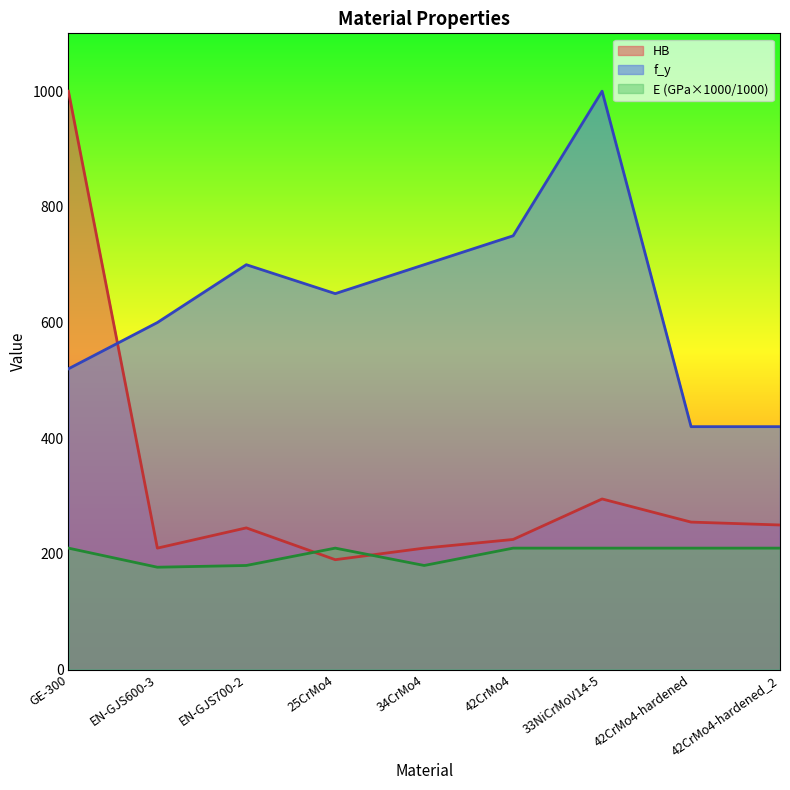

Which series has the largest range (max minus min)?

HB